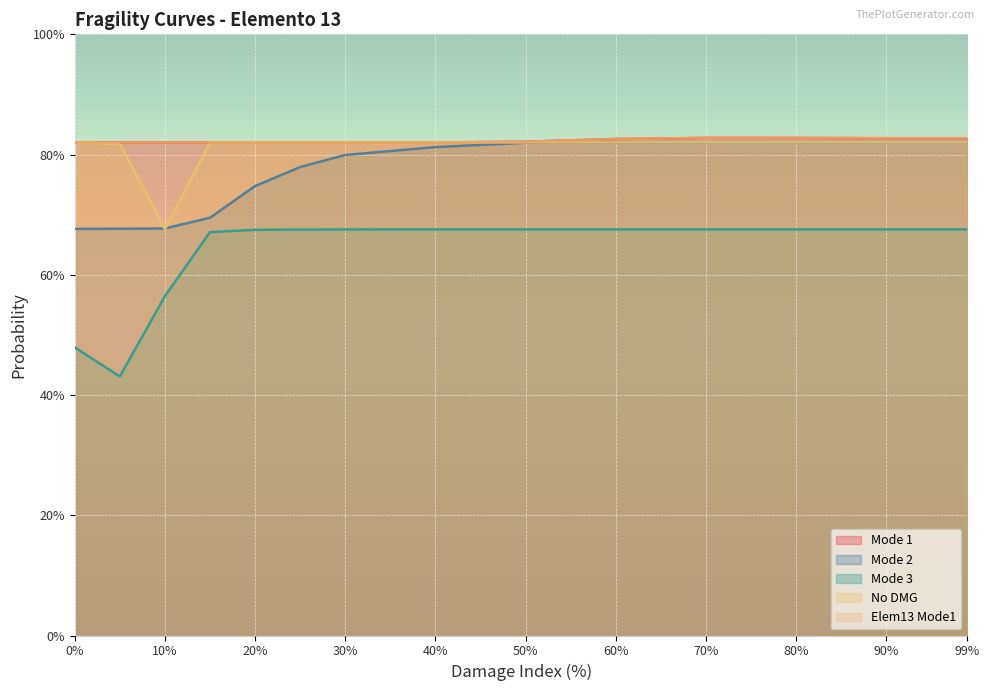

Which category has the lowest value in the Elem13 Mode1 series?

15